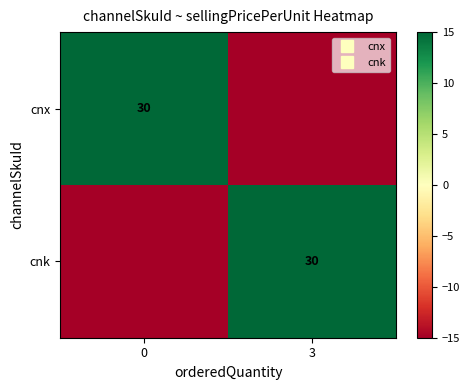

Rank the categories by cnx value from lowest to highest.

3, 0